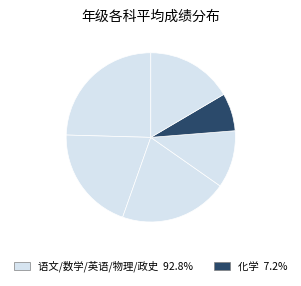

How many segments does this pie chart have?

6